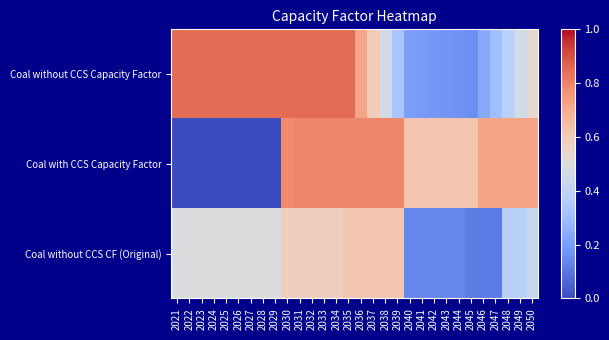

Which category has the highest value across all series?

2021